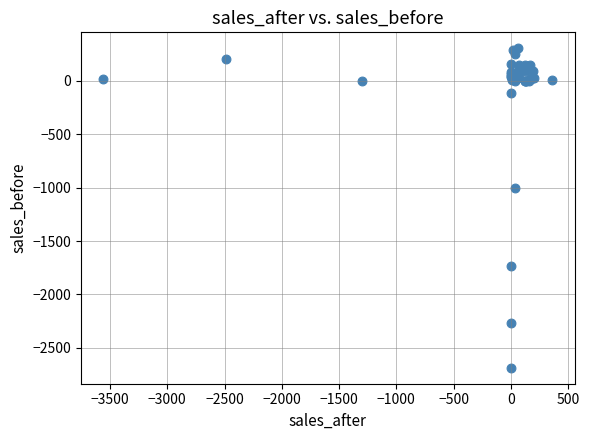

What Y value in the scatter plot is closest to -1191?

-1005.9